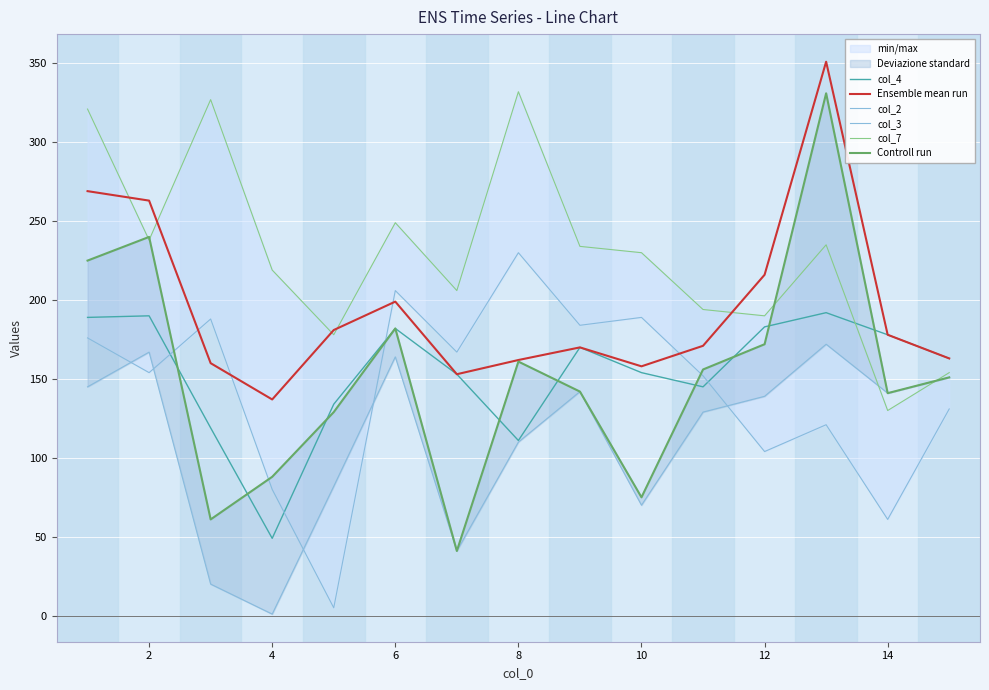

How many lines are shown in the chart?

6